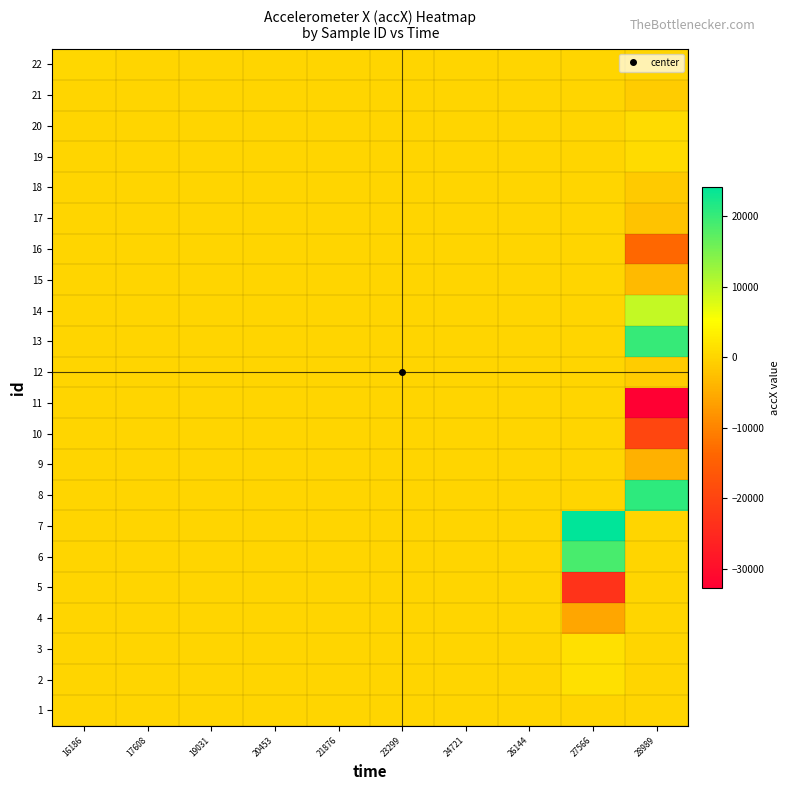

Reading left to right, what are all the values shown in this chart?

1: 16186=0	17608=0	19031=0	20453=0	21876=0	23299=0	24721=0	26144=0	27566=112	28989=0
2: 16186=0	17608=0	19031=0	20453=0	21876=0	23299=0	24721=0	26144=0	27566=1376	28989=0
3: 16186=0	17608=0	19031=0	20453=0	21876=0	23299=0	24721=0	26144=0	27566=1424	28989=0
4: 16186=0	17608=0	19031=0	20453=0	21876=0	23299=0	24721=0	26144=0	27566=-5808	28989=0
5: 16186=0	17608=0	19031=0	20453=0	21876=0	23299=0	24721=0	26144=0	27566=-23184	28989=0
6: 16186=0	17608=0	19031=0	20453=0	21876=0	23299=0	24721=0	26144=0	27566=18888	28989=0
7: 16186=0	17608=0	19031=0	20453=0	21876=0	23299=0	24721=0	26144=0	27566=24240	28989=0
8: 16186=0	17608=0	19031=0	20453=0	21876=0	23299=0	24721=0	26144=0	27566=0	28989=20812
9: 16186=0	17608=0	19031=0	20453=0	21876=0	23299=0	24721=0	26144=0	27566=0	28989=-4304
10: 16186=0	17608=0	19031=0	20453=0	21876=0	23299=0	24721=0	26144=0	27566=0	28989=-19624
11: 16186=0	17608=0	19031=0	20453=0	21876=0	23299=0	24721=0	26144=0	27566=0	28989=-32768
12: 16186=0	17608=0	19031=0	20453=0	21876=0	23299=0	24721=0	26144=0	27566=0	28989=-1060
13: 16186=0	17608=0	19031=0	20453=0	21876=0	23299=0	24721=0	26144=0	27566=0	28989=20108
14: 16186=0	17608=0	19031=0	20453=0	21876=0	23299=0	24721=0	26144=0	27566=0	28989=9556
15: 16186=0	17608=0	19031=0	20453=0	21876=0	23299=0	24721=0	26144=0	27566=0	28989=-3152
16: 16186=0	17608=0	19031=0	20453=0	21876=0	23299=0	24721=0	26144=0	27566=0	28989=-13532
17: 16186=0	17608=0	19031=0	20453=0	21876=0	23299=0	24721=0	26144=0	27566=0	28989=-2220
18: 16186=0	17608=0	19031=0	20453=0	21876=0	23299=0	24721=0	26144=0	27566=0	28989=-1316
19: 16186=0	17608=0	19031=0	20453=0	21876=0	23299=0	24721=0	26144=0	27566=0	28989=688
20: 16186=0	17608=0	19031=0	20453=0	21876=0	23299=0	24721=0	26144=0	27566=0	28989=844
21: 16186=0	17608=0	19031=0	20453=0	21876=0	23299=0	24721=0	26144=0	27566=0	28989=-1116
22: 16186=380	17608=0	19031=0	20453=0	21876=0	23299=0	24721=0	26144=0	27566=0	28989=0